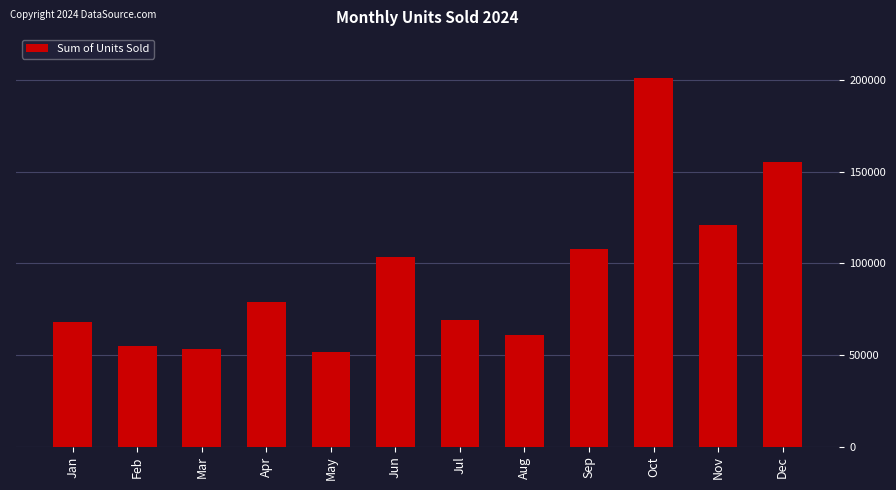

What is the sum of all values?

1125824